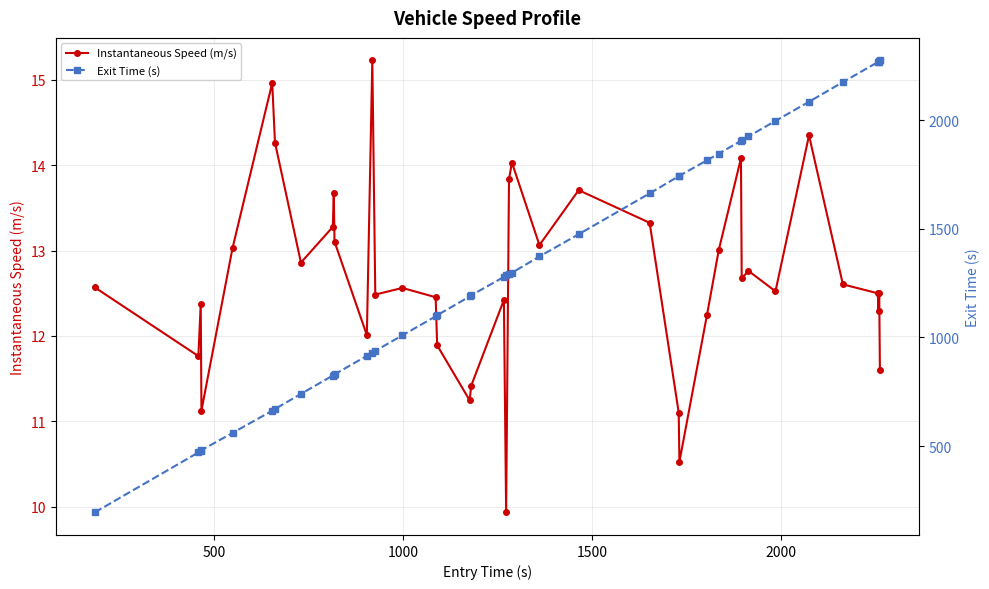

True or false: Instantaneous Speed (m/s) and Exit Time (s) intersect in this chart.

False